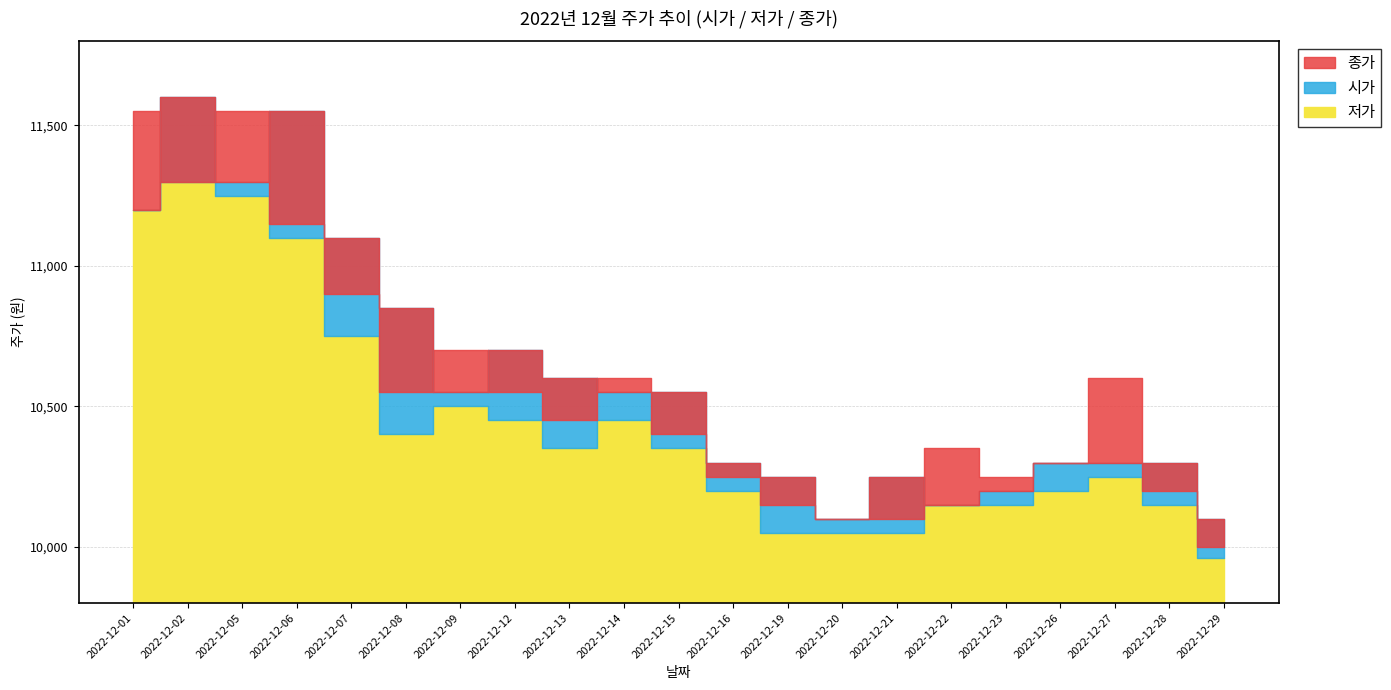

Between 2022-12-26 and 2022-12-28, which is larger?

2022-12-26